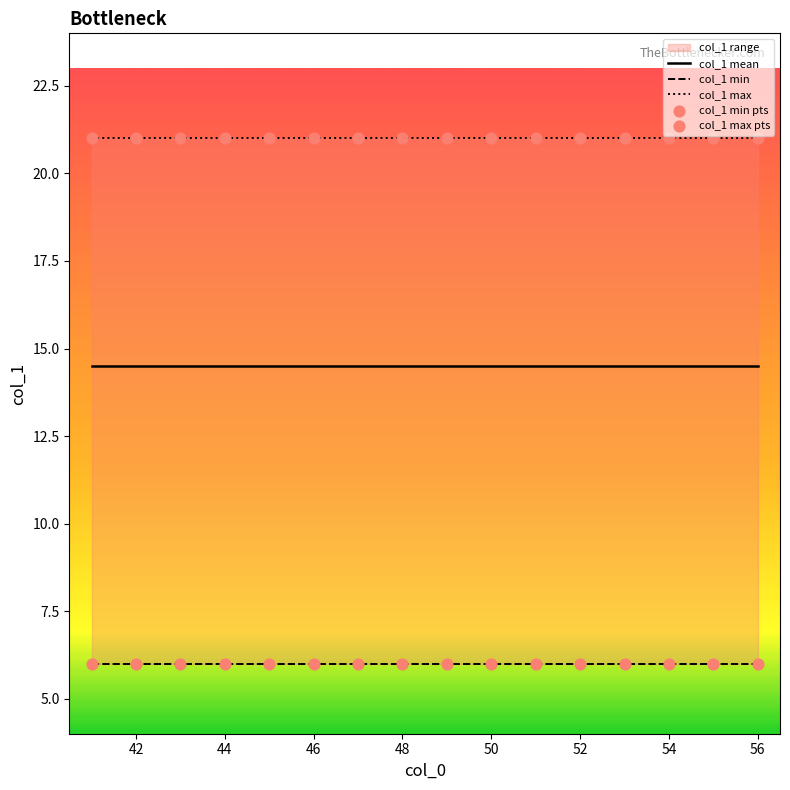

Is the value of col_1 max pts at 15 greater than the value of col_1 max at 40?

No